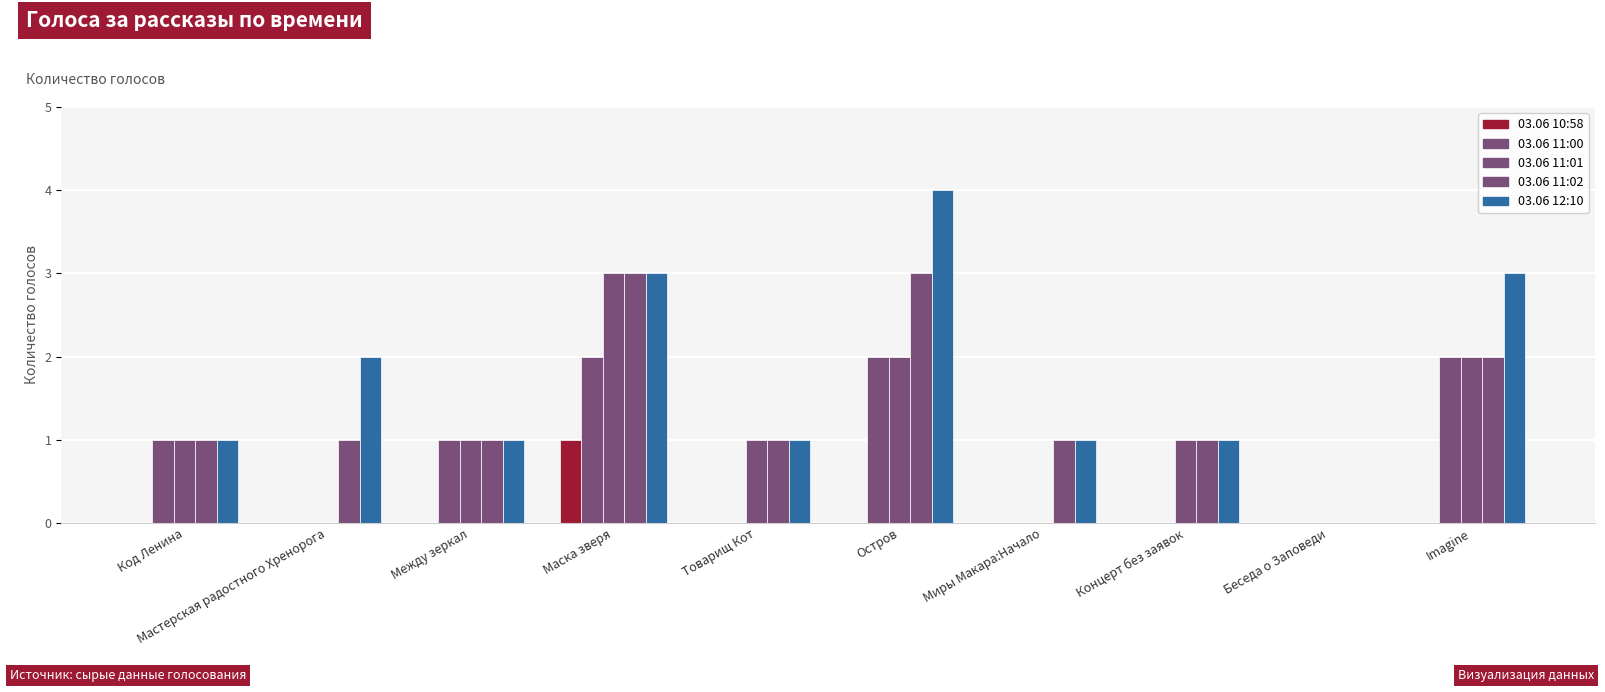

How many data points does each series have?

10